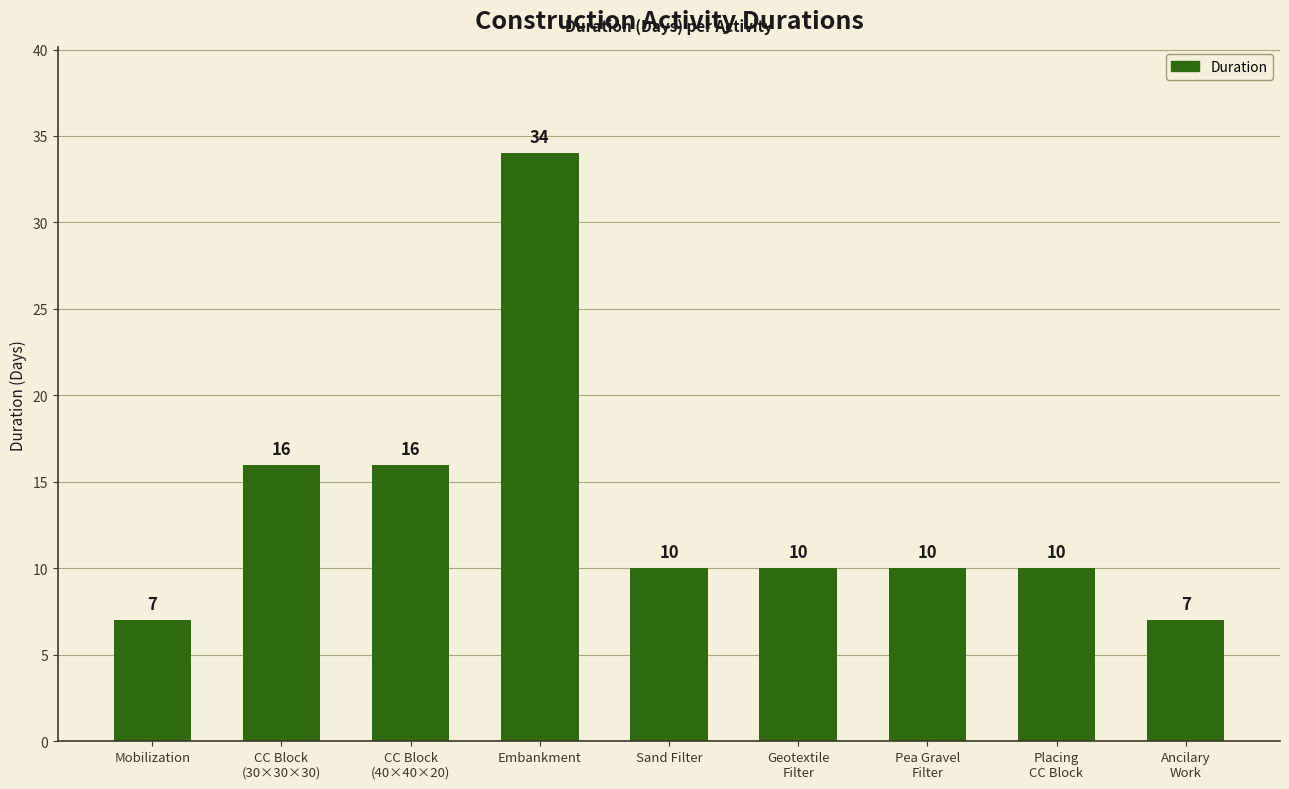

Between CC Block
(30×30×30) and Mobilization, which is larger?

CC Block
(30×30×30)